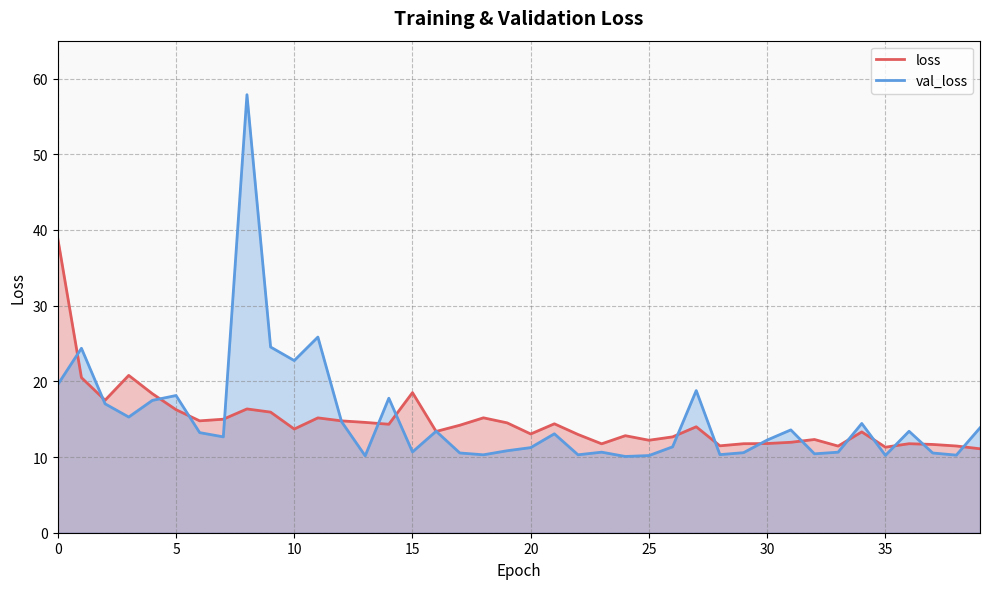

What is the sum of all val_loss values?

603.2